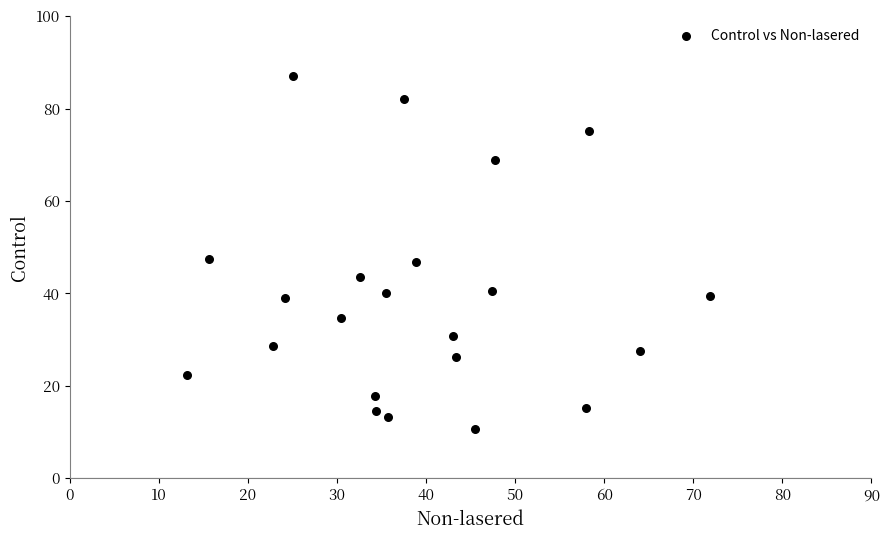

What is the range of Y values (max minus min)?

76.3